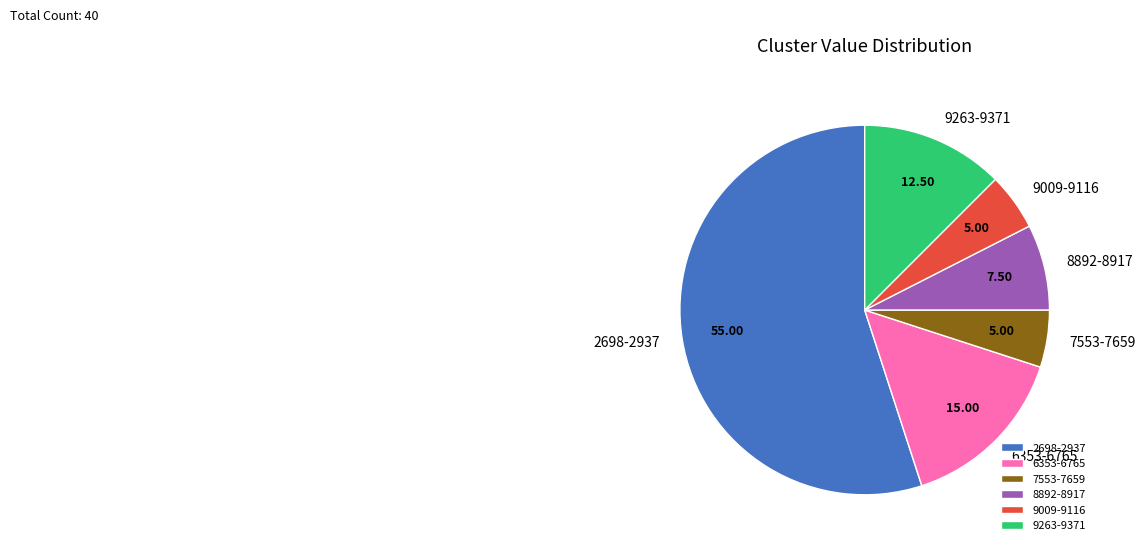

What is the ratio of the value at 7553-7659 to the value at 9263-9371?

0.4